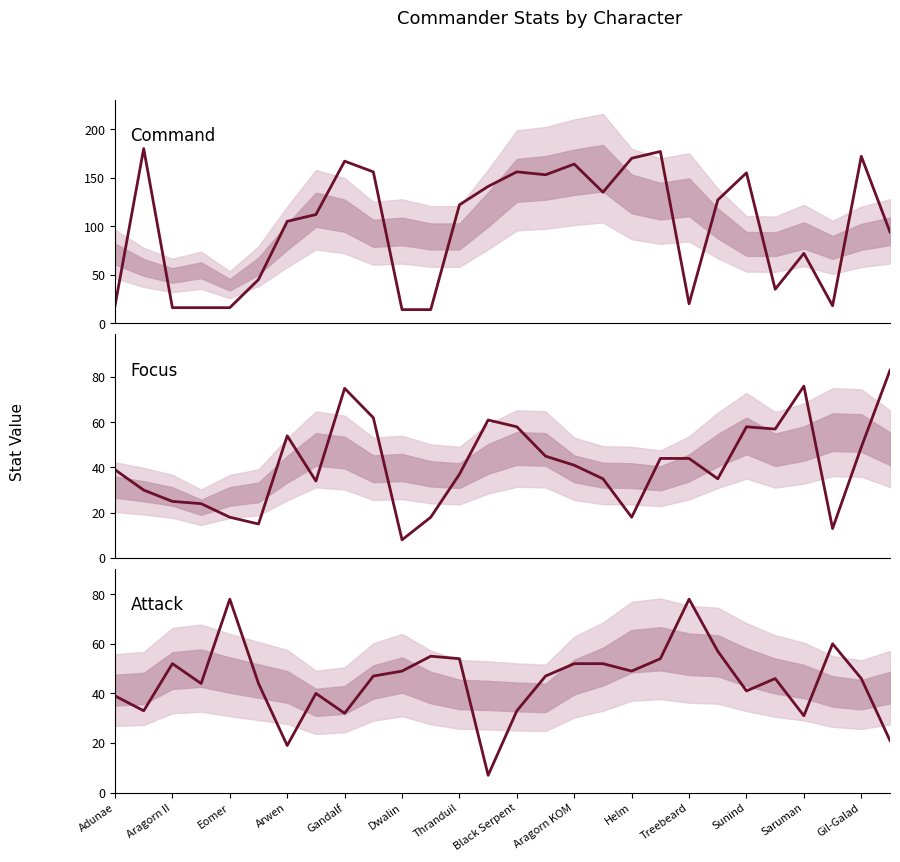

Between Helm and 27, which series saw the biggest shift?

Command